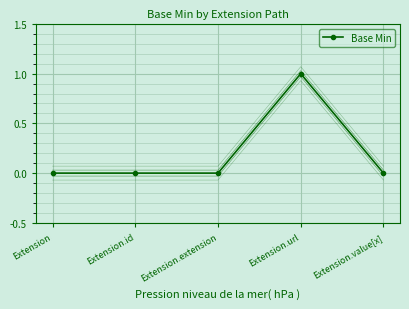

Reading left to right, list all the values displayed in this chart.

Base Min: Extension=0.0	Extension.id=0.0	Extension.extension=0.0	Extension.url=1.0	Extension.value[x]=0.0
Base Min +offset1: Extension=0.0	Extension.id=0.0	Extension.extension=0.0	Extension.url=1.0	Extension.value[x]=0.0
Base Min -offset1: Extension=-0.0	Extension.id=-0.0	Extension.extension=-0.0	Extension.url=1.0	Extension.value[x]=-0.0
Base Min +offset2: Extension=0.1	Extension.id=0.1	Extension.extension=0.1	Extension.url=1.1	Extension.value[x]=0.1
Base Min -offset2: Extension=-0.1	Extension.id=-0.1	Extension.extension=-0.1	Extension.url=0.9	Extension.value[x]=-0.1